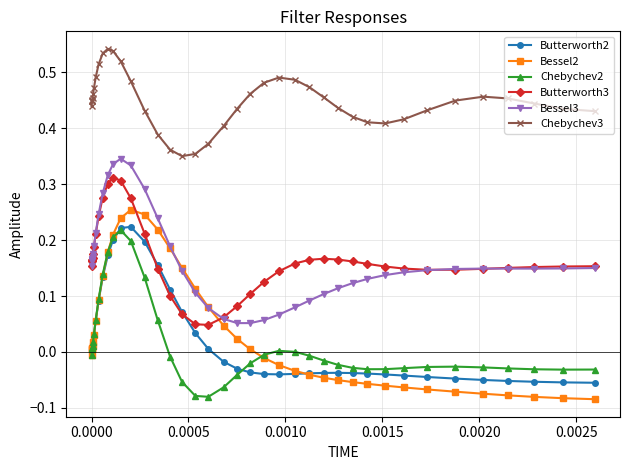

Which series has the largest total across all categories?

Chebychev3